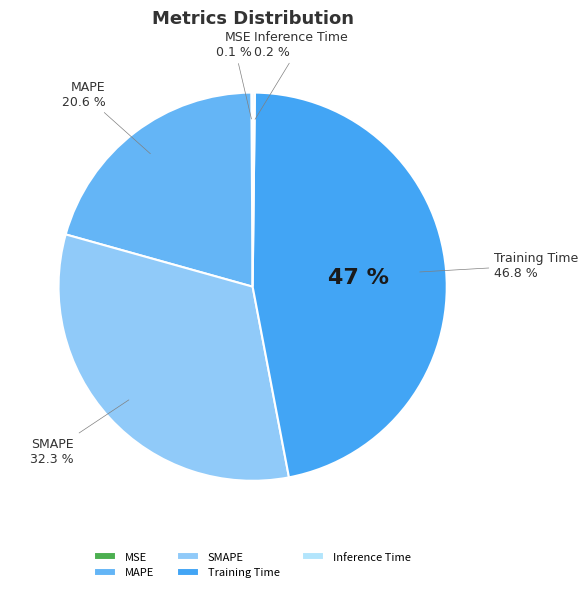

To the nearest percent, what percentage of the pie is Training Time?

47%